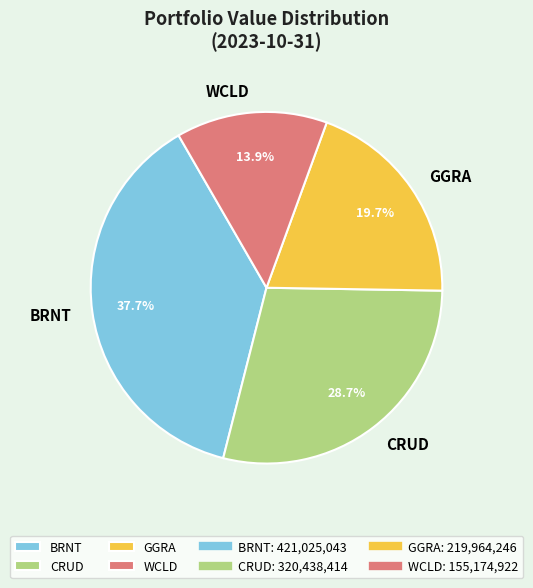

To the nearest percent, what is the difference between the GGRA and CRUD slice percentages?

9%